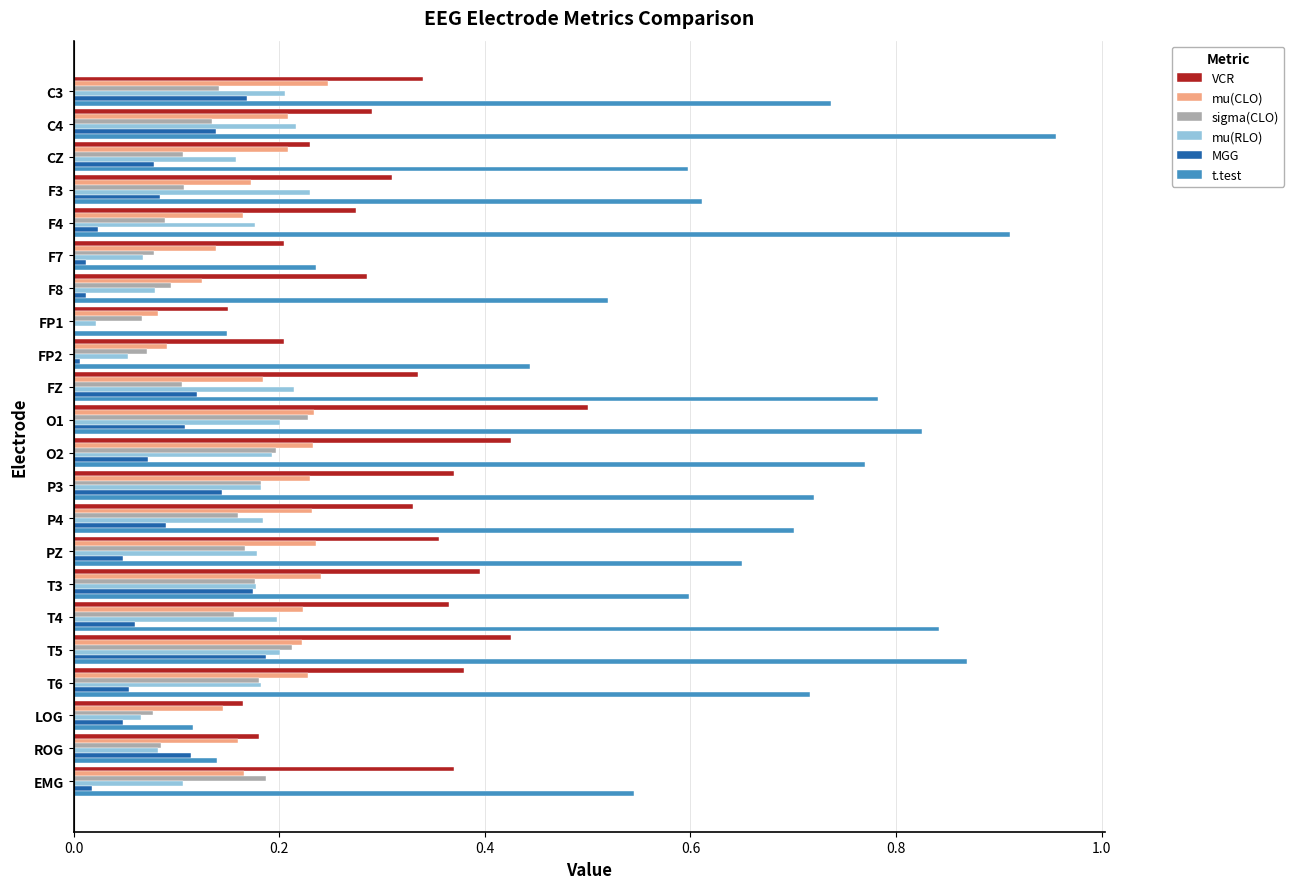

Between F7 and F8, which series saw the biggest shift?

t.test